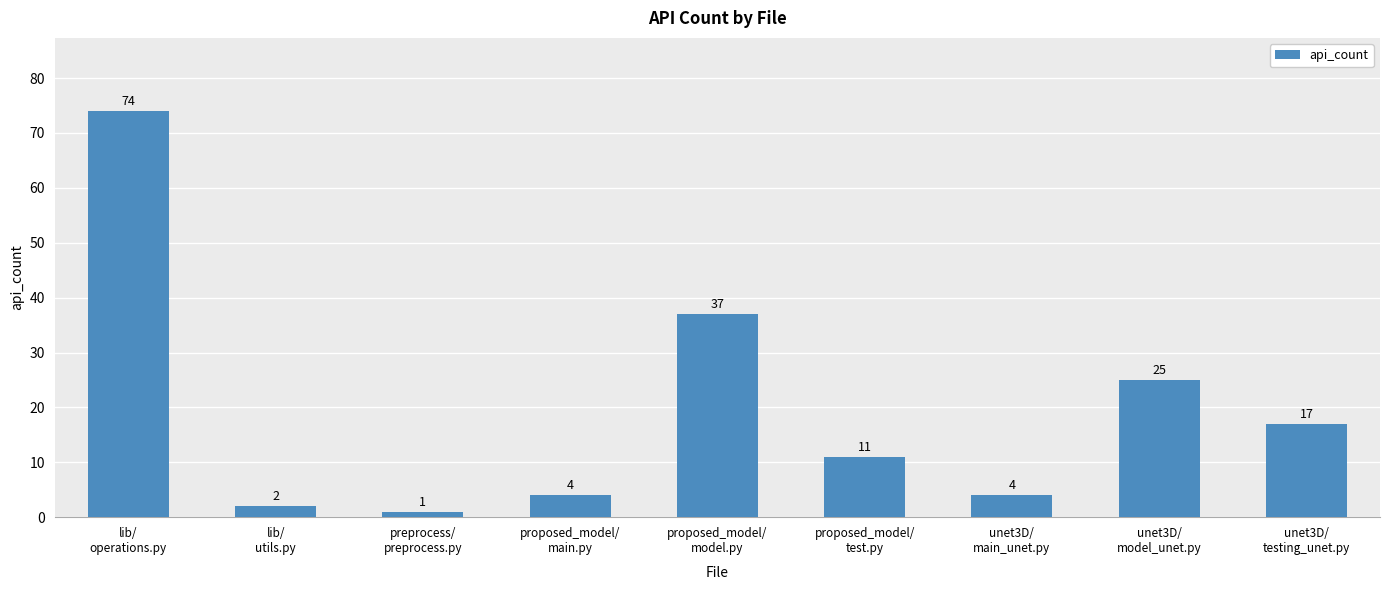

How many bars are there in total?

9